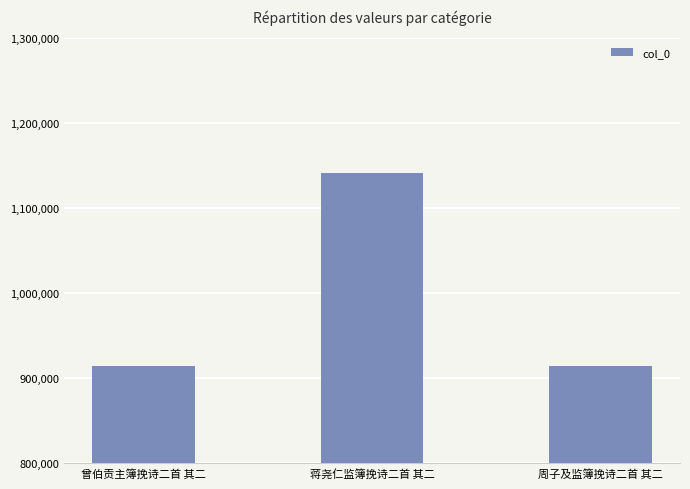

How many categories are shown in the chart?

3